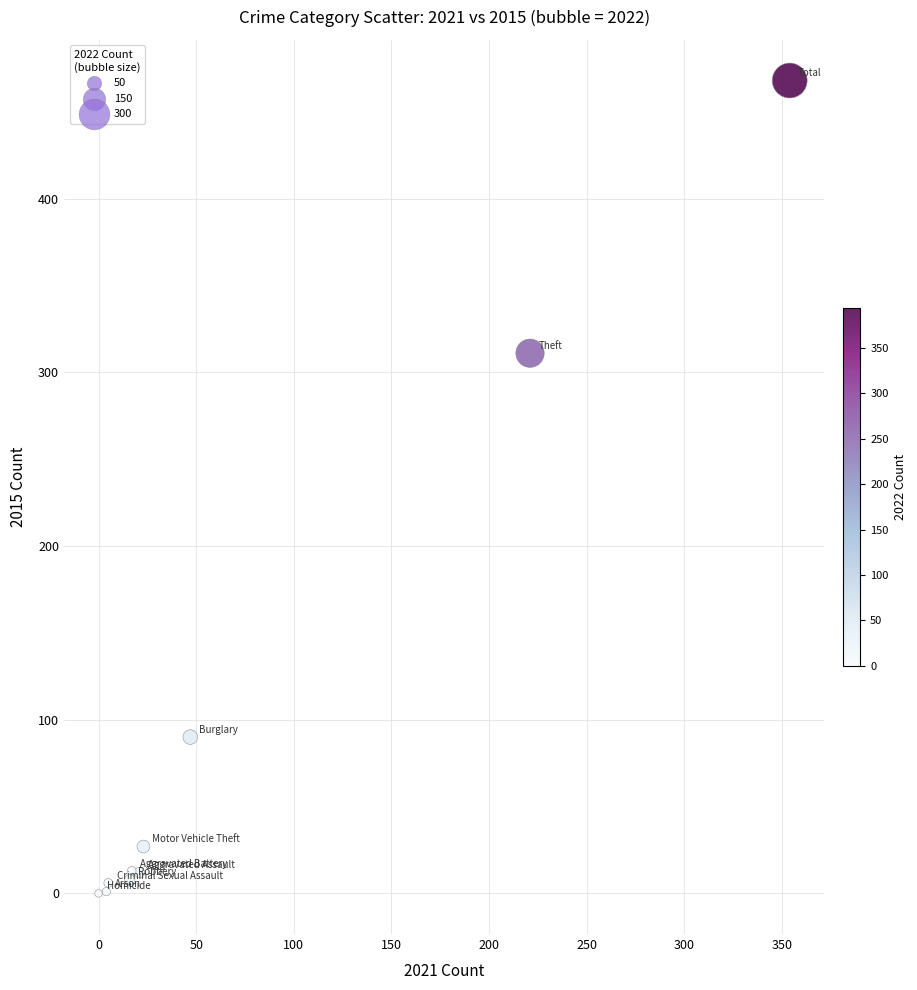

What Y value in the scatter plot is closest to 234?

311